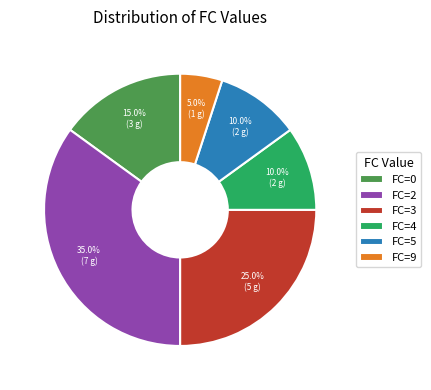

Does any single category account for the majority?

No